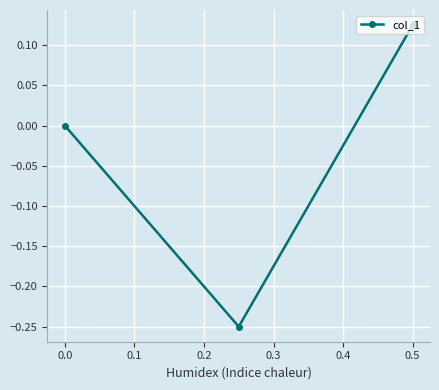

At which category does the chart reach its peak across all series?

0.5